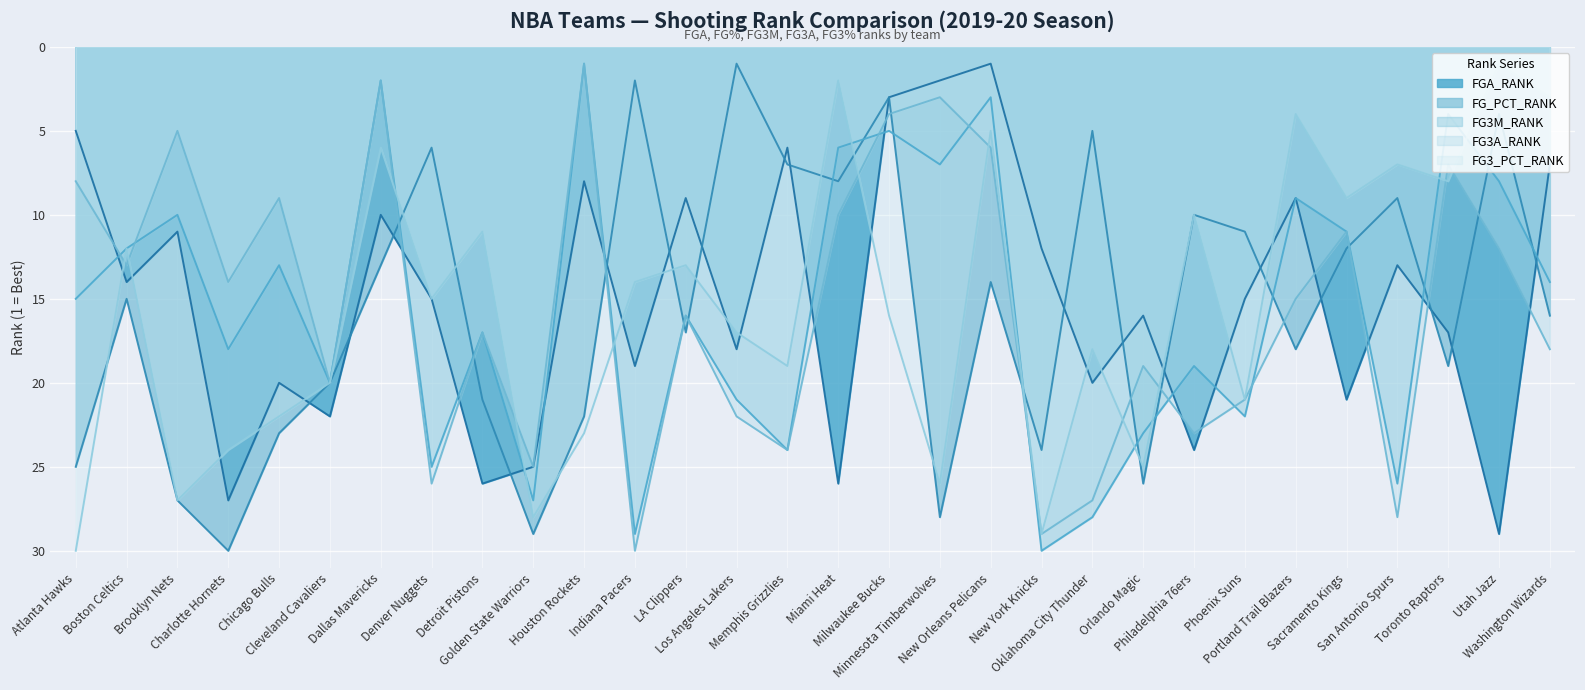

How many lines are shown in the chart?

5